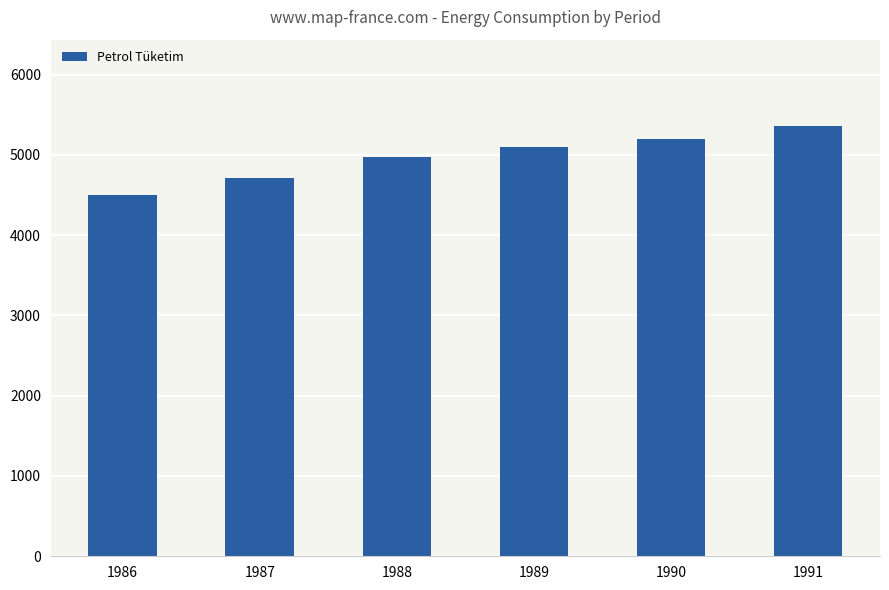

What is the change in value from 1990 to 1991?

+171.0